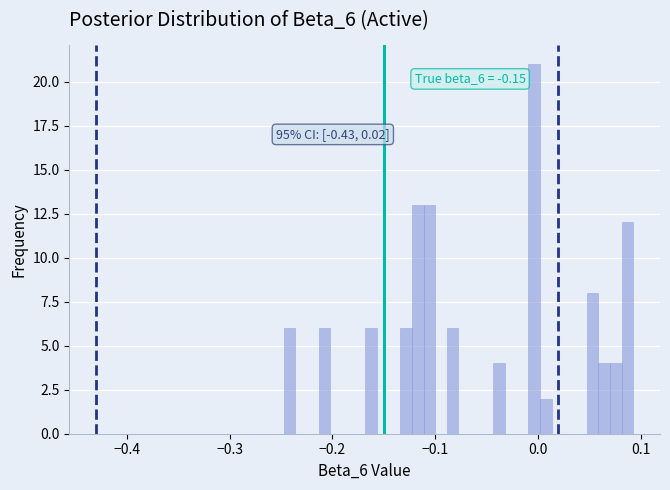

Around what value on the x-axis is the tallest bar? Give the approximate position of its centre, as read against the axis.

0.00